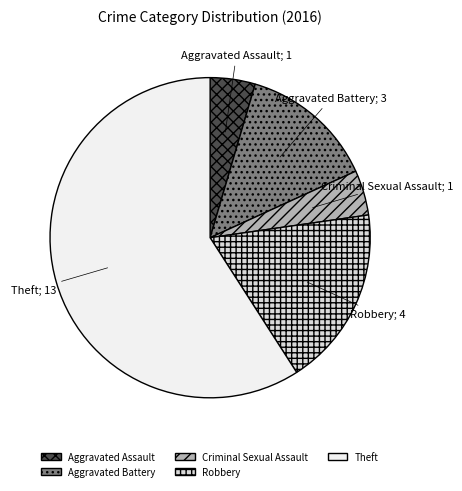

Approximately how many times larger is the value at Criminal Sexual Assault compared to Aggravated Battery?

0.3